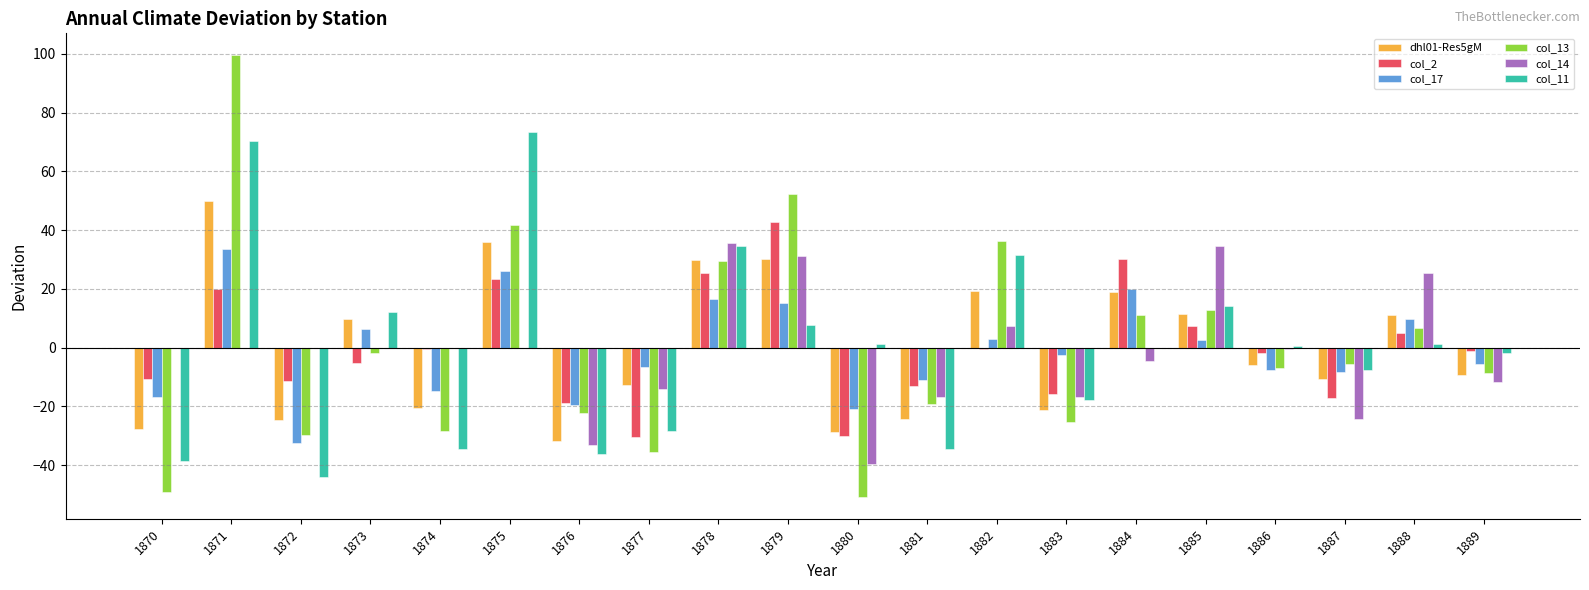

What is the maximum value shown in the chart?

99.4